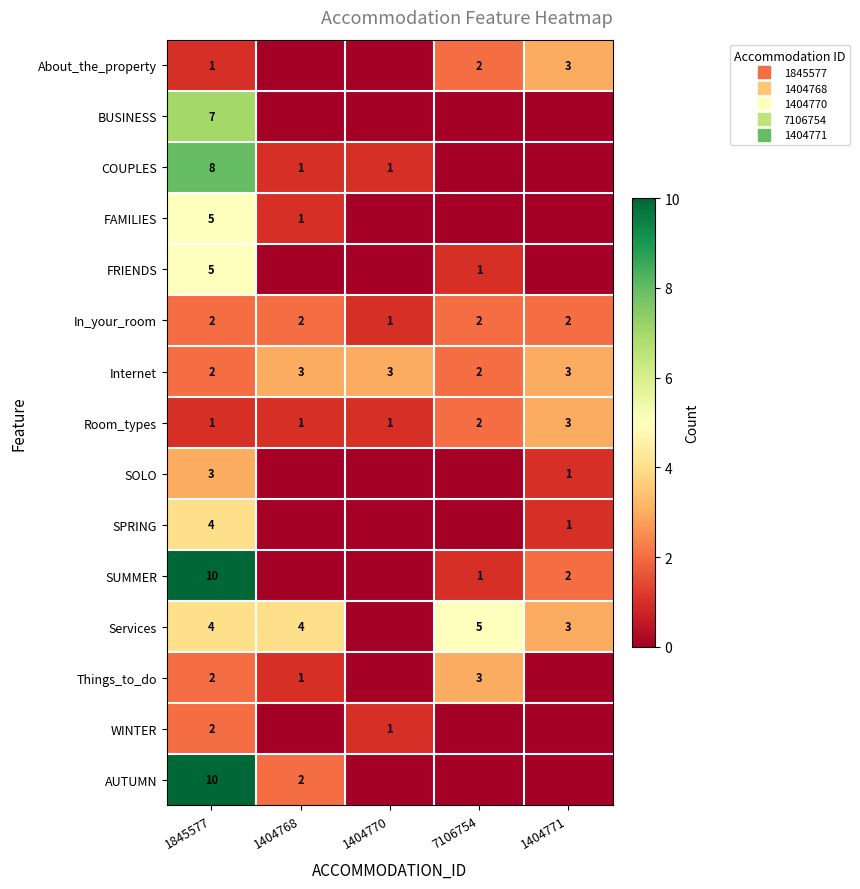

Which has a higher value, 1404768 or 1845577?

1845577